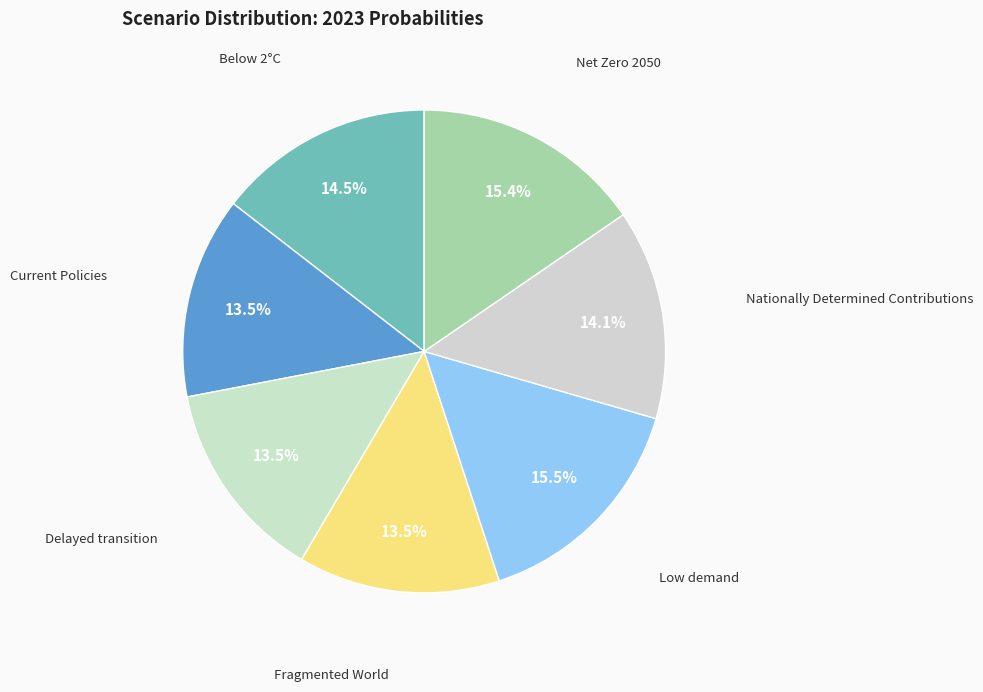

How many slices are in this pie chart?

7